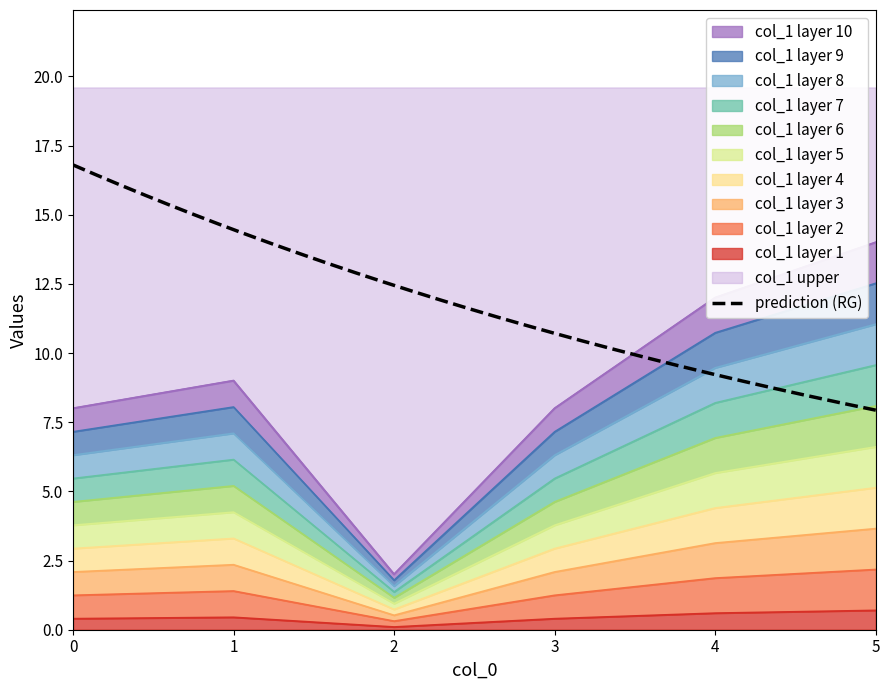

Where is the first local minimum?

2